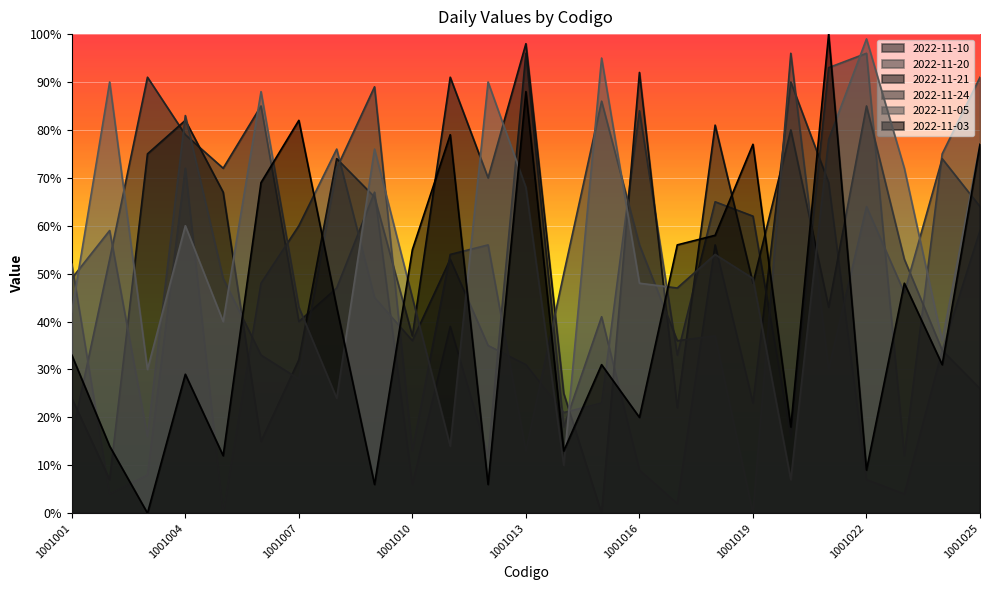

What is the total value across all series at 1001021?

413